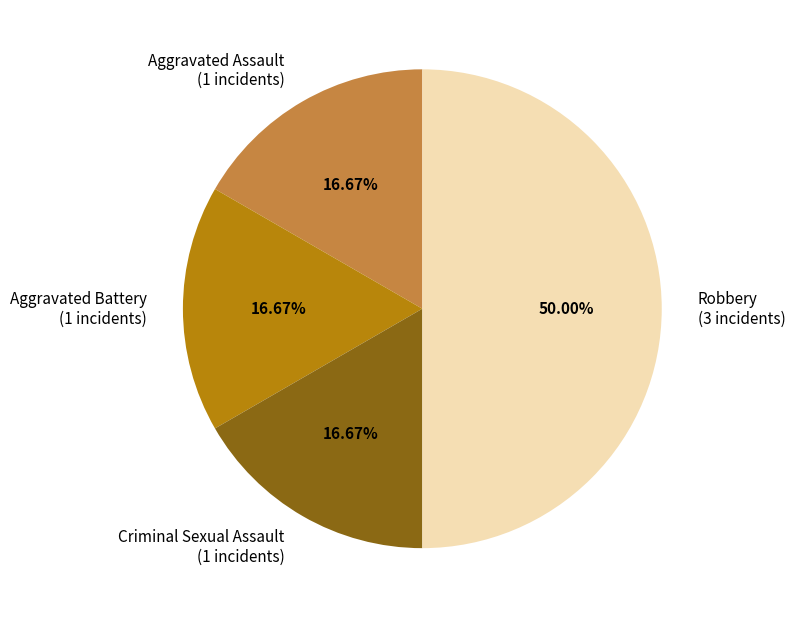

Between Robbery and Aggravated Assault, which is larger?

Robbery